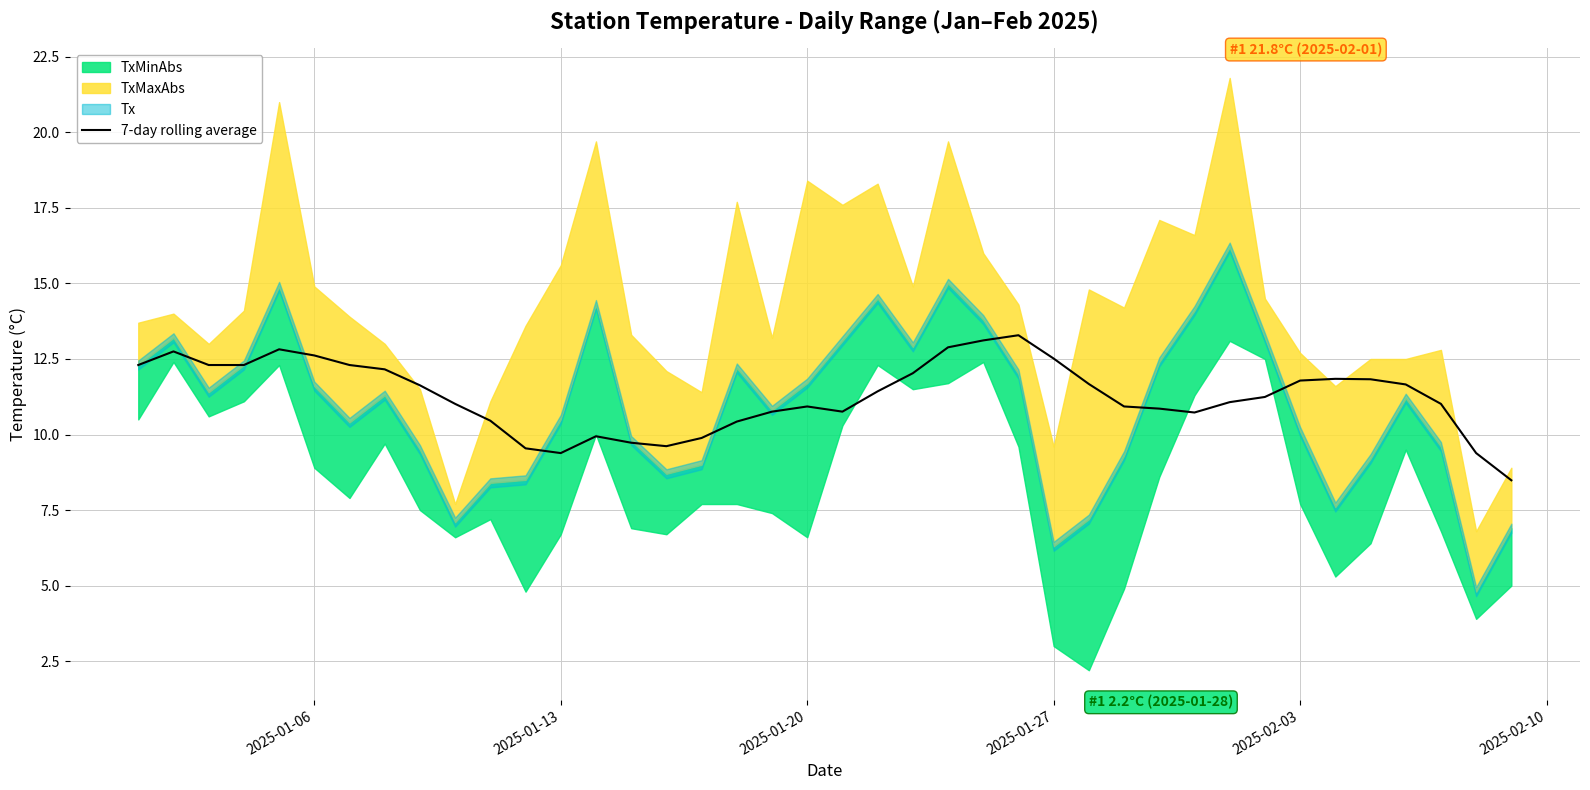

True or false: there are more than 1 points higher than both neighbors.

True